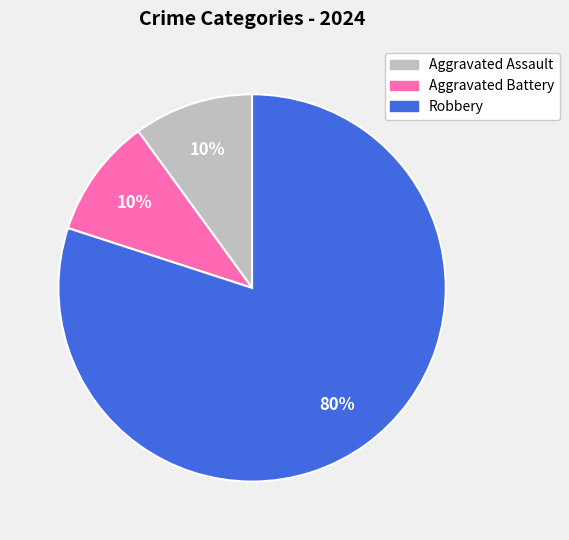

The Aggravated Battery slice represents 10% of the pie. True or false?

True